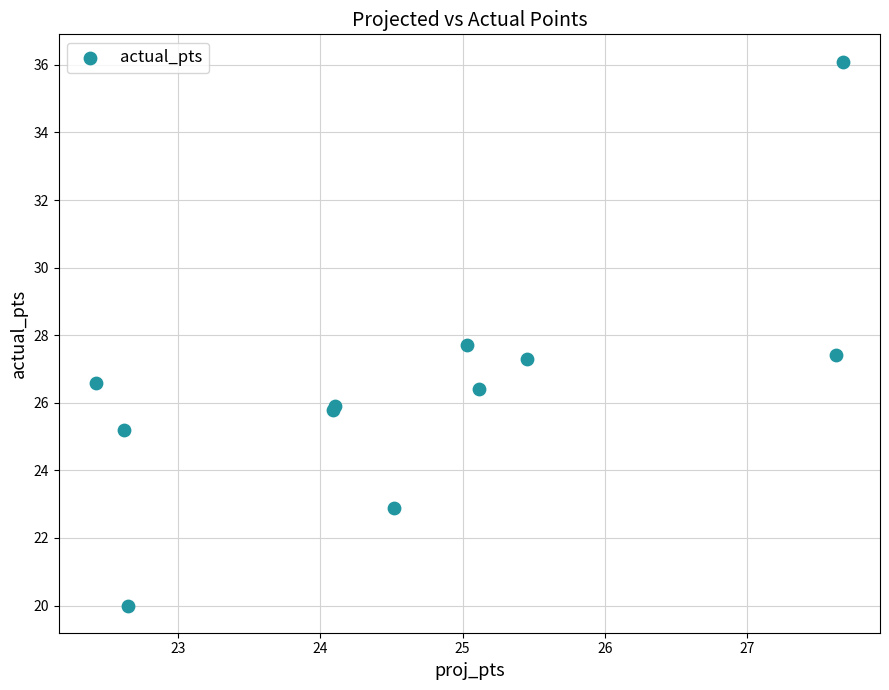

What Y value in the scatter plot is closest to 28?

27.7